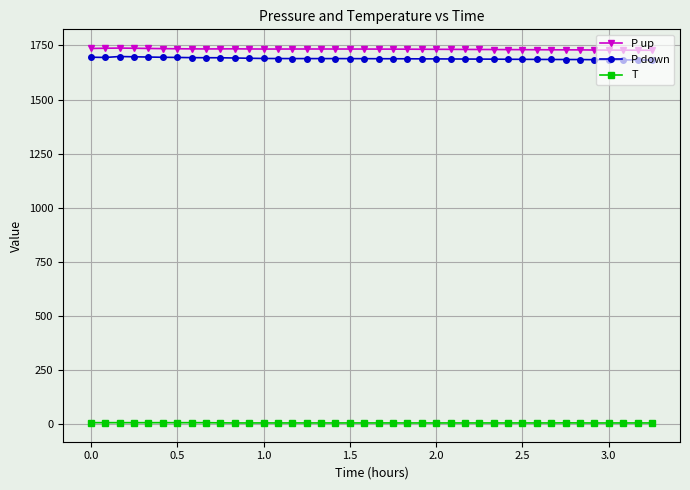

Count the number of data series in this chart.

3